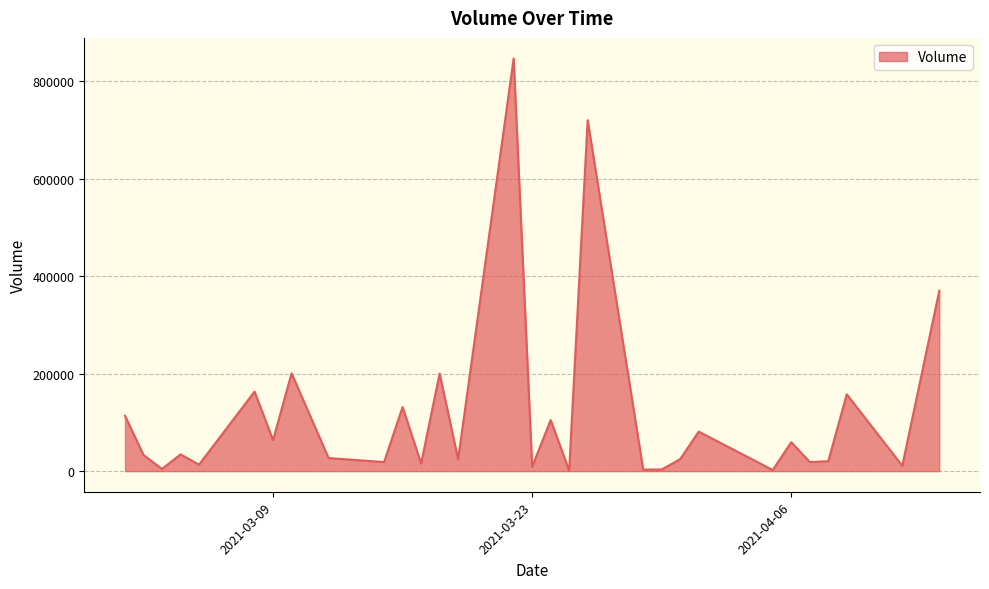

Does the chart display data point markers on the line(s)?

No